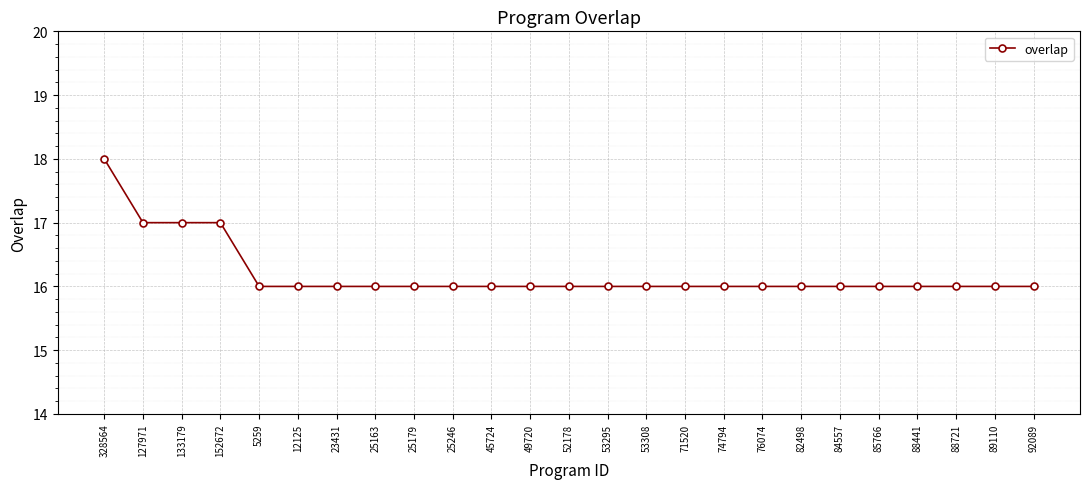

What is the sum of all values?

405